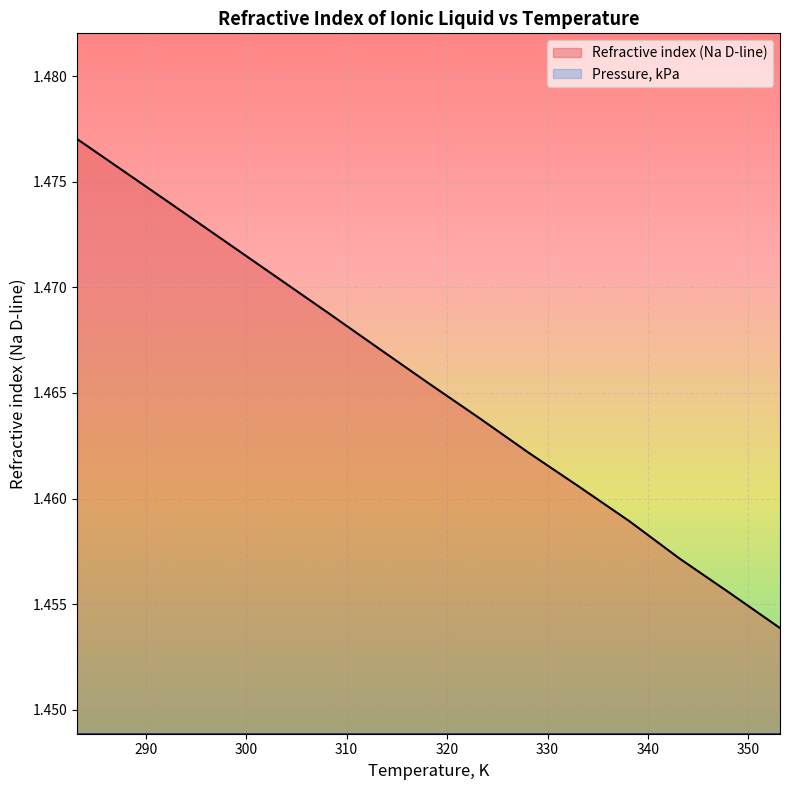

The value at 293.15 is 0.5. True or false?

False